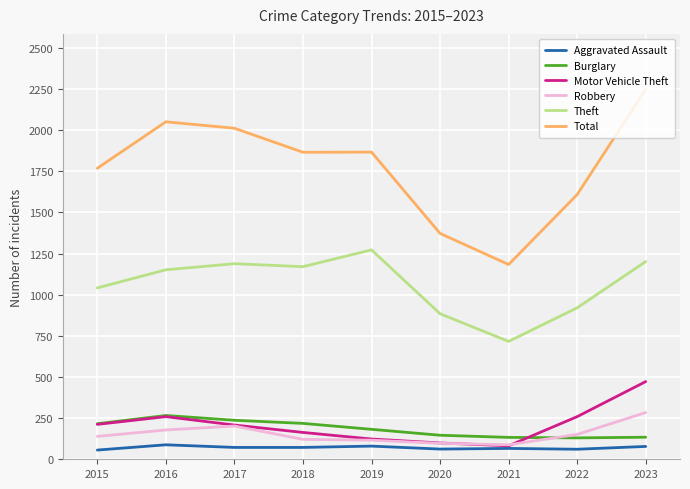

True or false: Total has a value of 1372 at 2020.

True